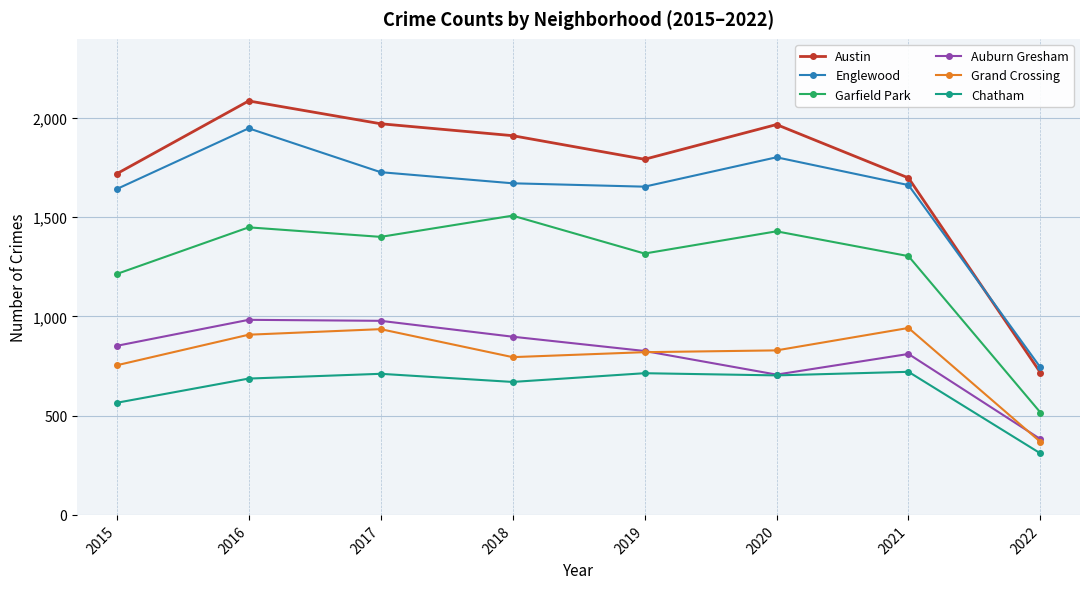

Which category has the lowest value in the Englewood series?

2022